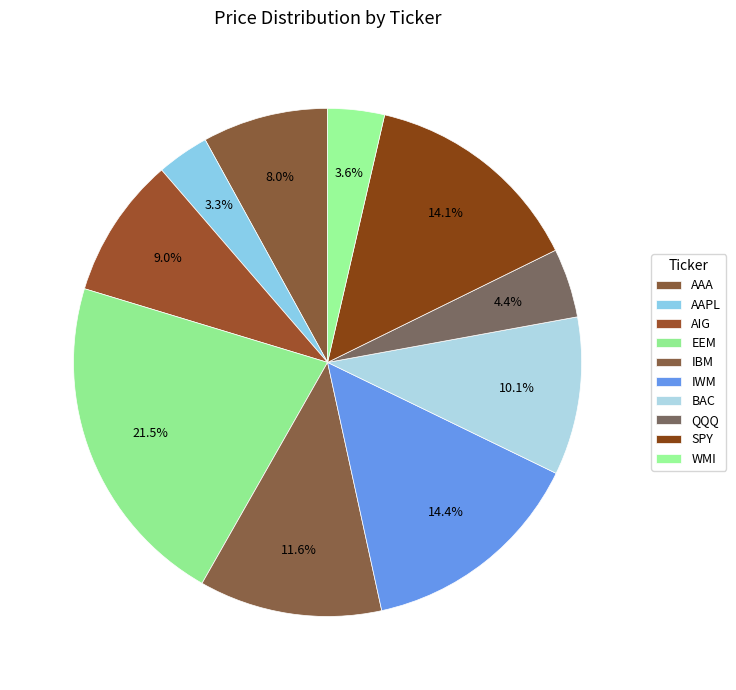

What is the change in value from BAC to QQQ?

-46.0